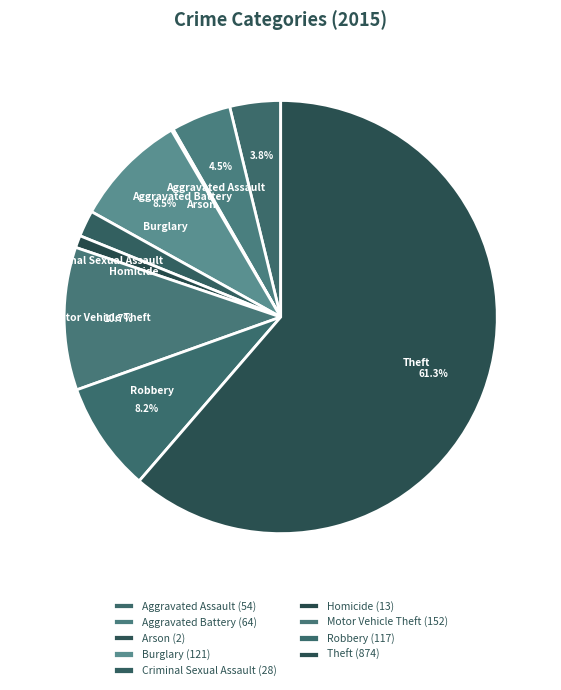

Which has a higher value, Burglary or Homicide?

Burglary